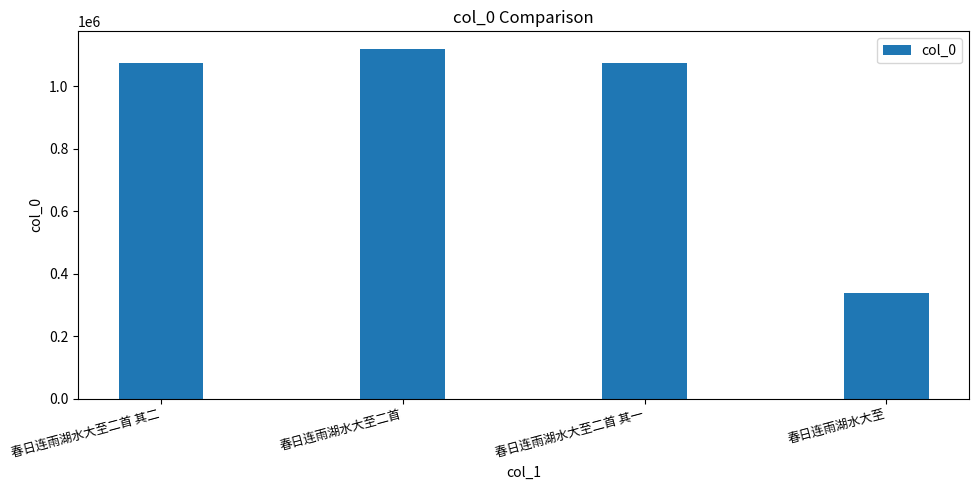

What position from the right is 春日连雨湖水大至二首?

3